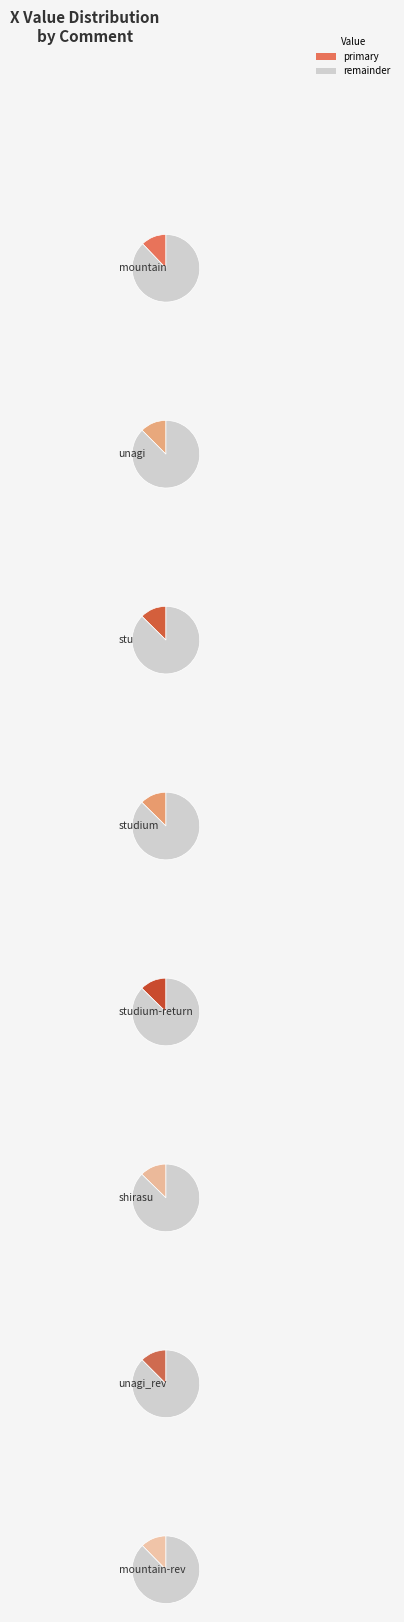

Is shirasu the majority of the pie?

No